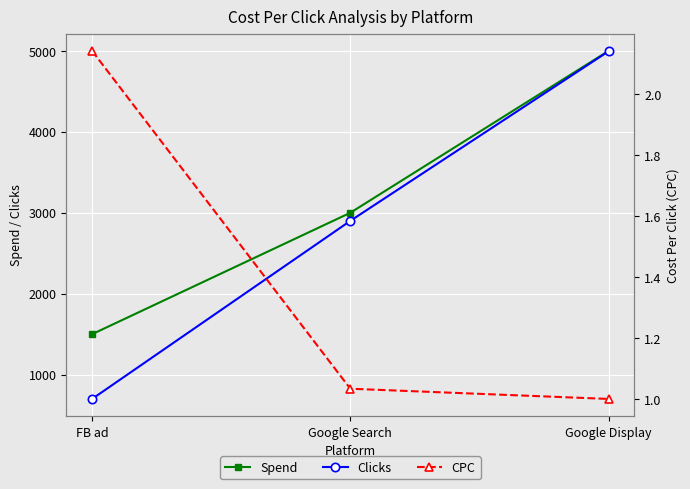

What is the label of the 3rd point from the right?

FB ad